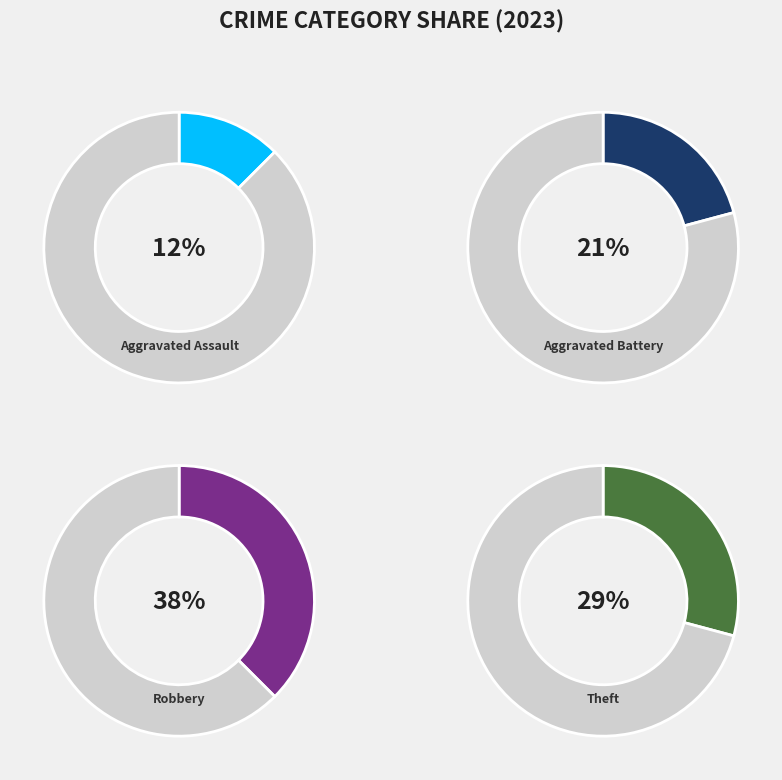

Rank the categories by value from highest to lowest.

Robbery, Theft, Aggravated Battery, Aggravated Assault